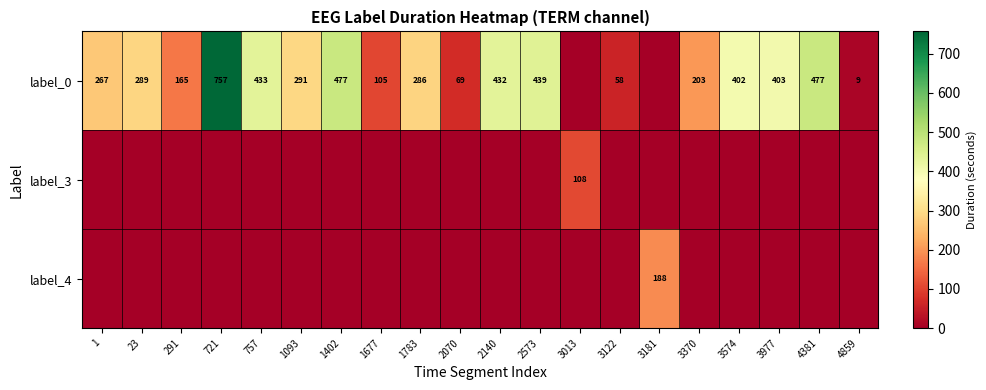

At which category does the chart reach its minimum across all series?

3013